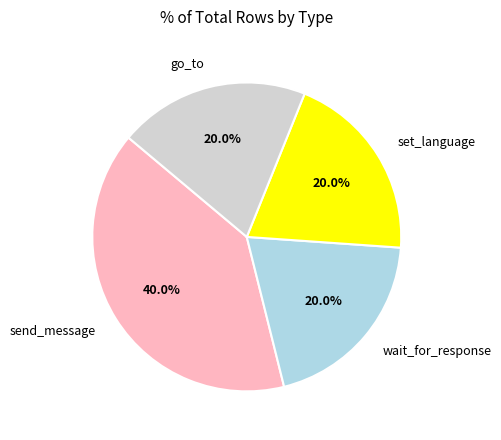

Is the sum of go_to and send_message greater than half?

Yes